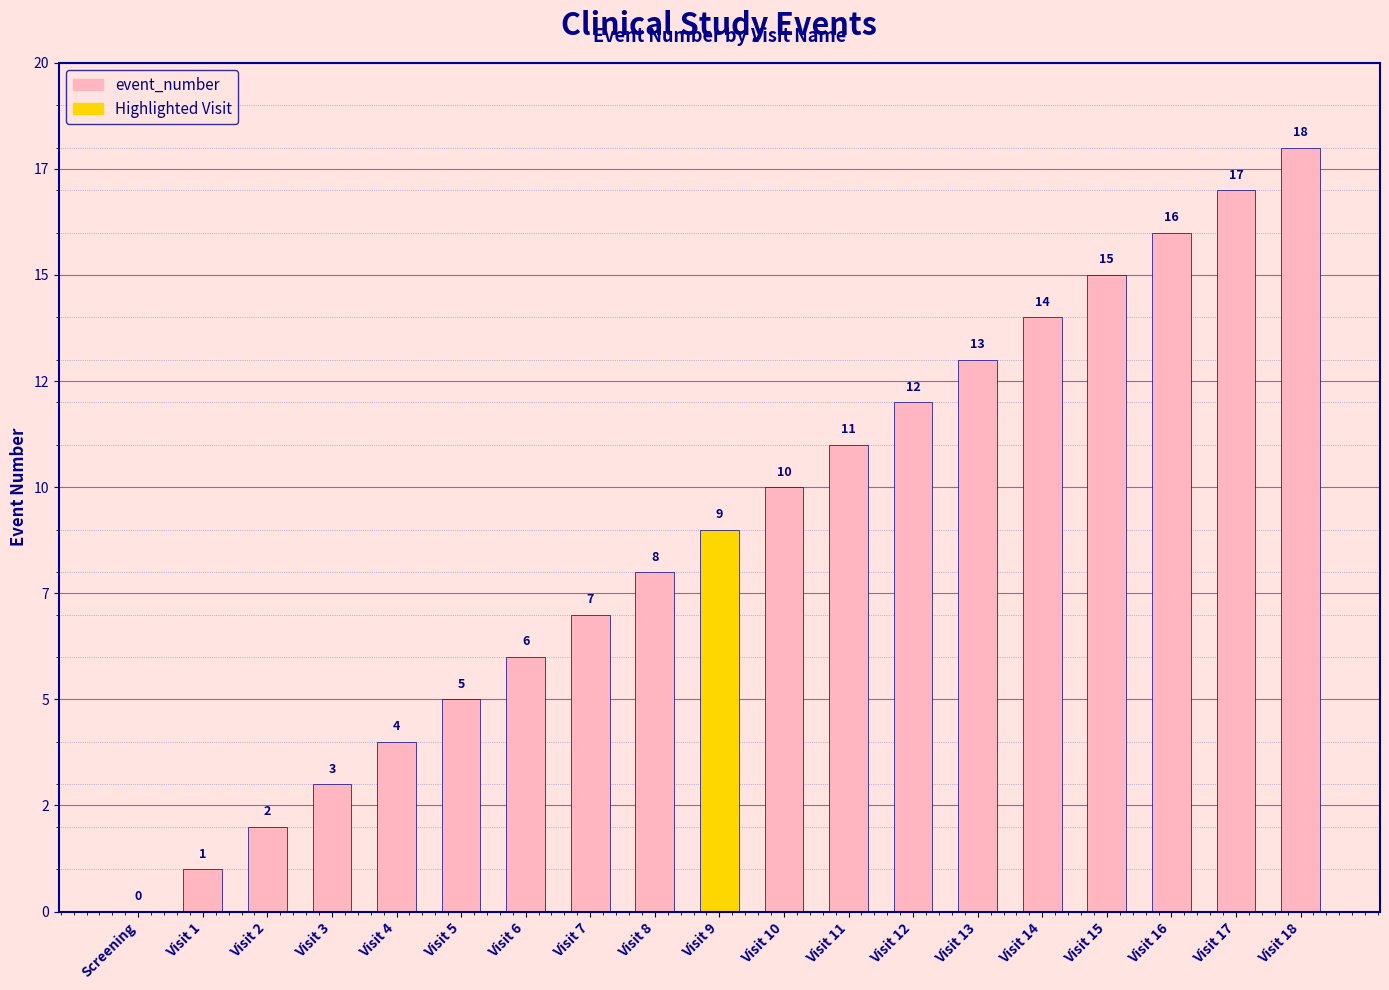

What is the greatest value displayed?

18